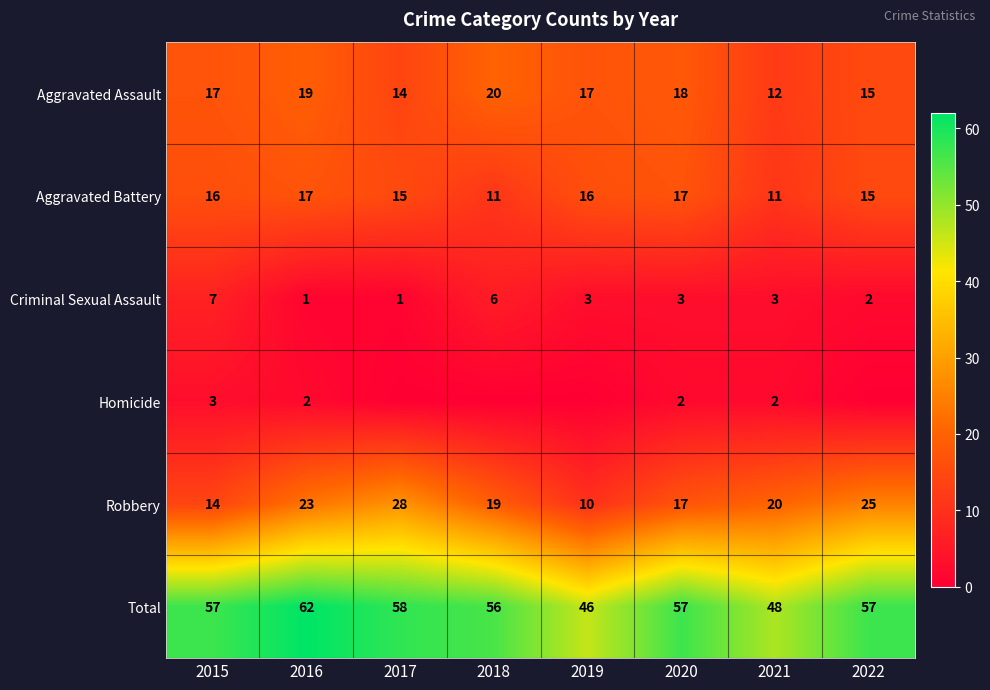

What is the maximum value for Total?

62